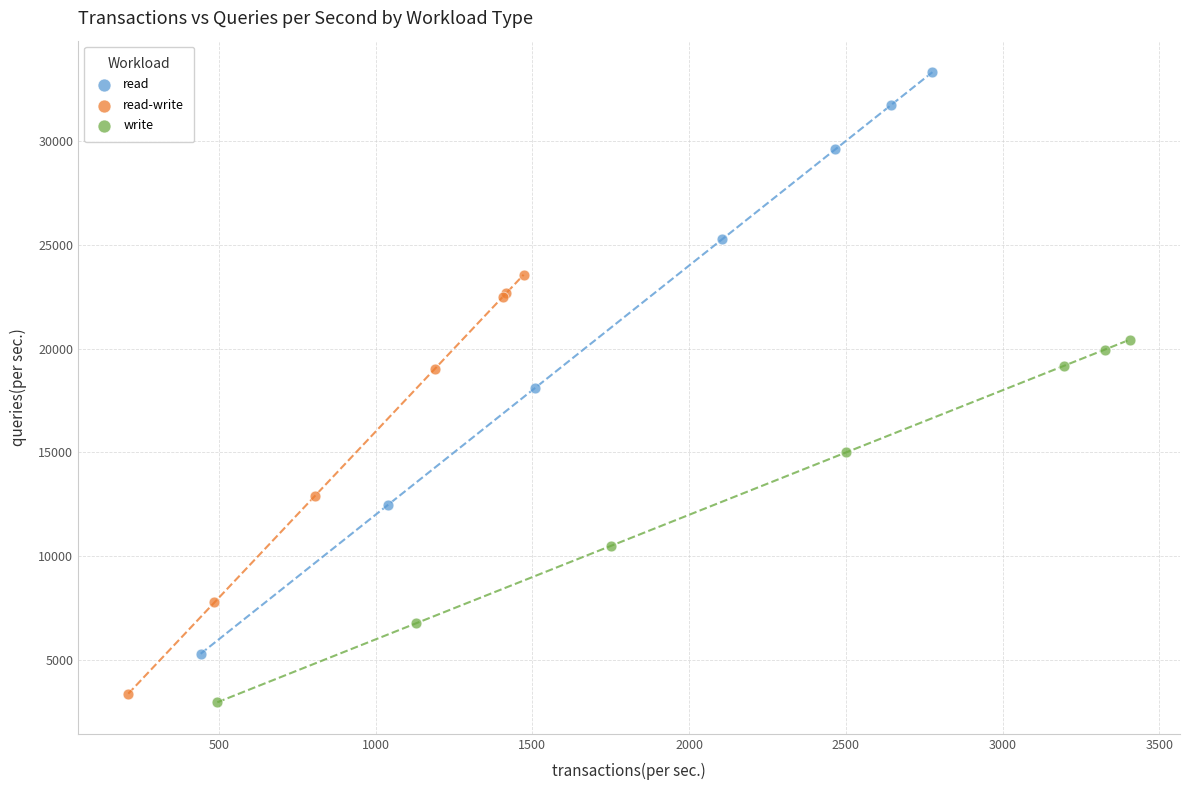

Which series contains the highest Y value?

read